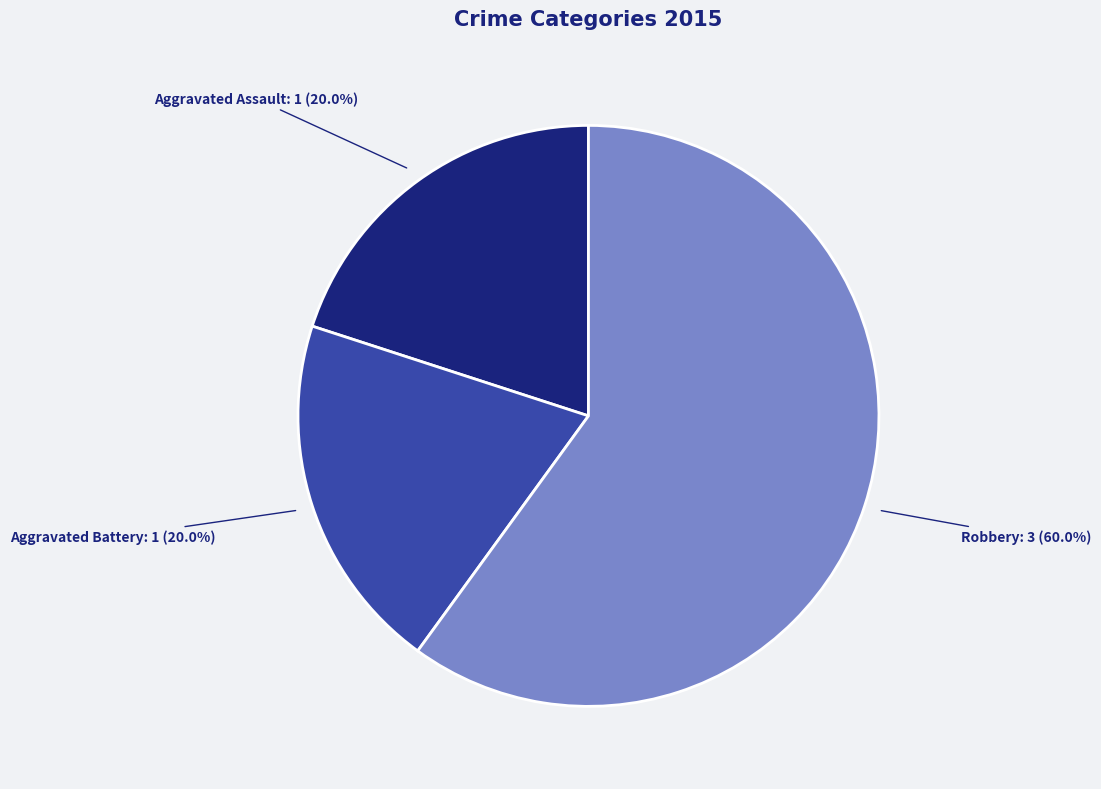

What is the total percentage of Robbery and Aggravated Battery?

80.0%